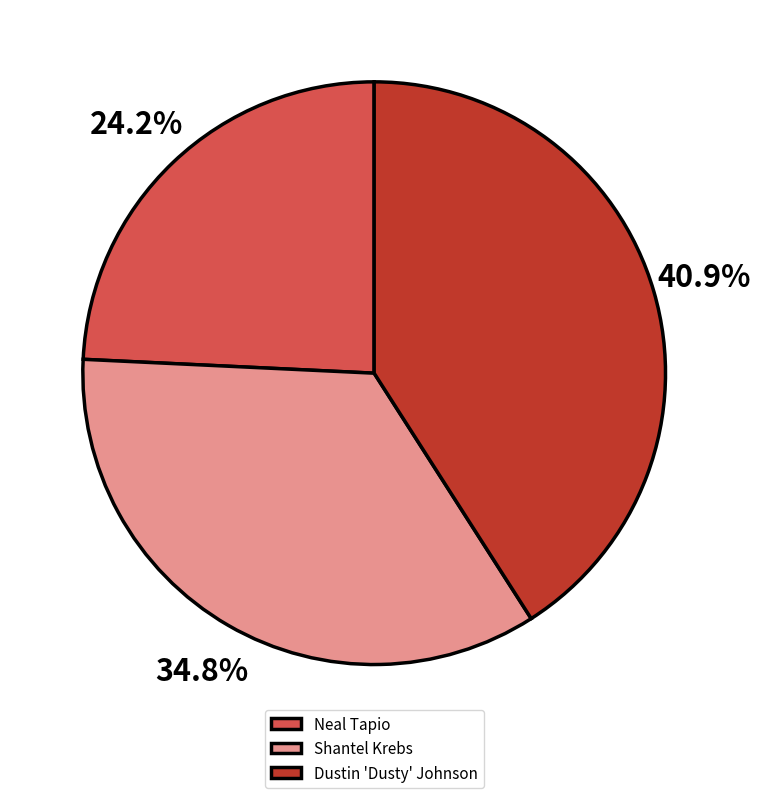

Rank the categories by value from lowest to highest.

Neal Tapio, Shantel Krebs, Dustin 'Dusty' Johnson